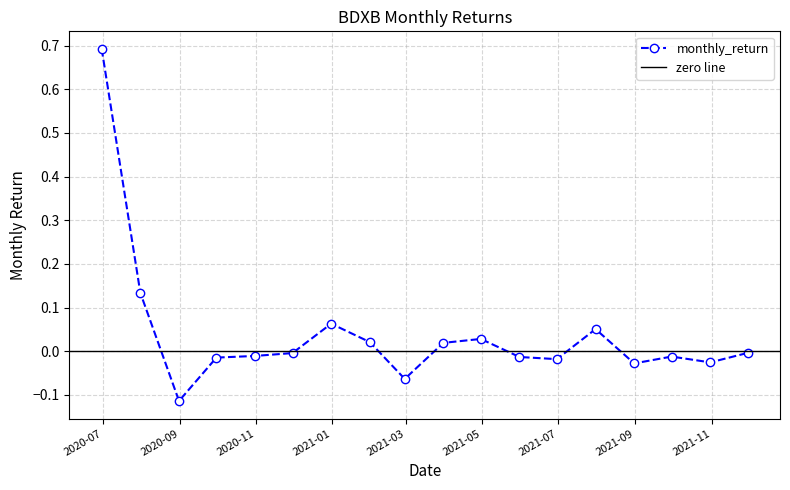

Where is the data nearest to the value 0?

2021-11-30